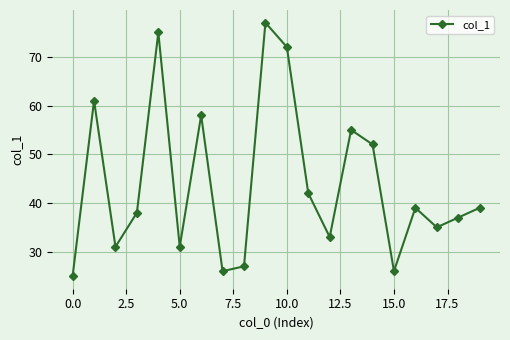

How many lines are shown in the chart?

1